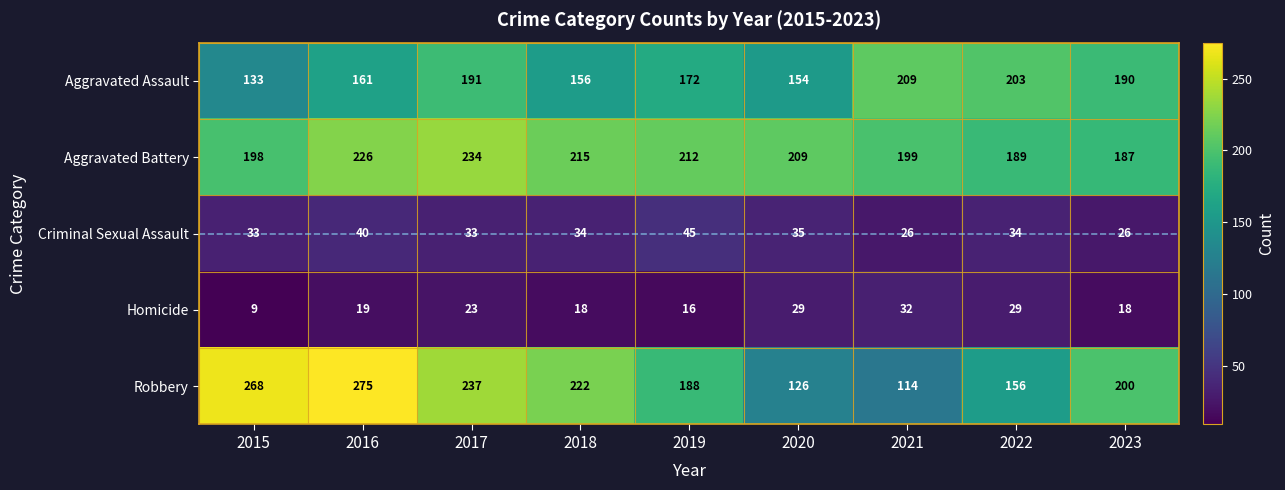

Between 2018 and 2023, which series saw the biggest shift?

Aggravated Assault